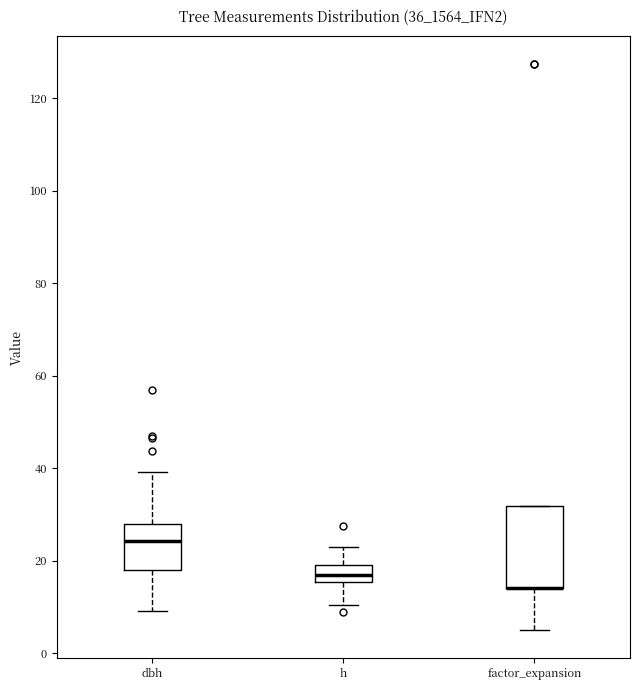

Where is the upper edge of the box for dbh on the y-axis? The values are not printed on the chart, so give them approximately, as read against the axis.

28